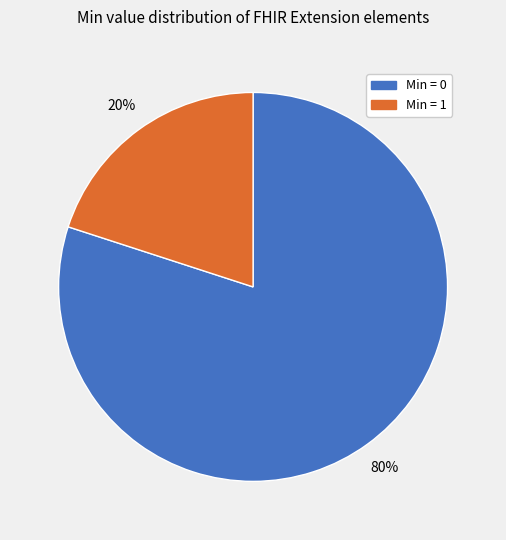

To the nearest percent, what is the average slice percentage?

50%